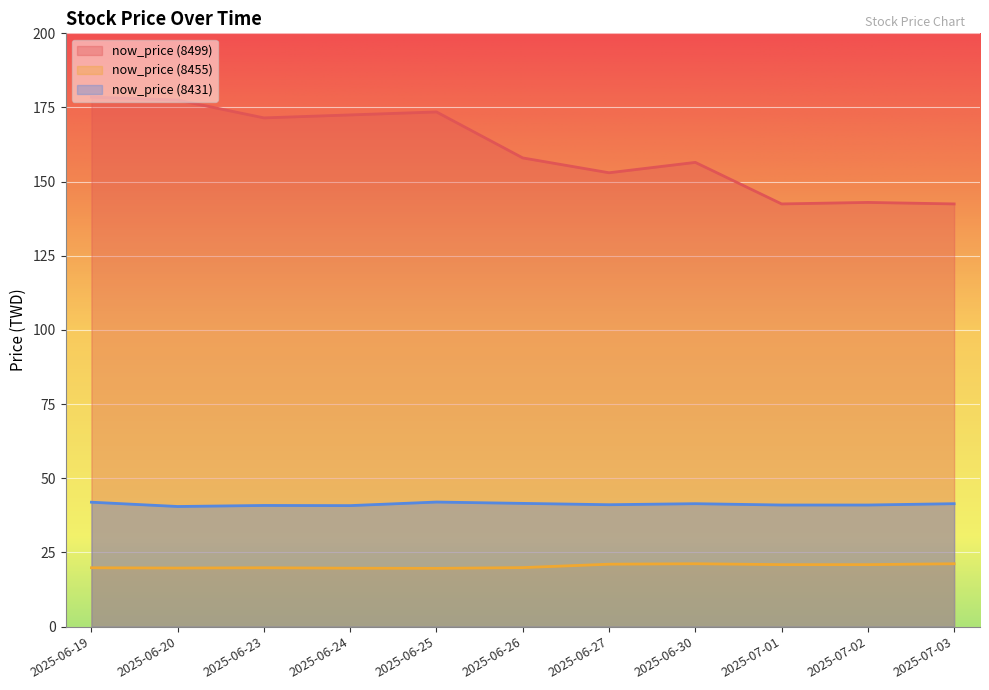

Rank the categories by now_price (8499) value from lowest to highest.

2025-07-01, 2025-07-03, 2025-07-02, 2025-06-27, 2025-06-30, 2025-06-26, 2025-06-23, 2025-06-24, 2025-06-25, 2025-06-20, 2025-06-19